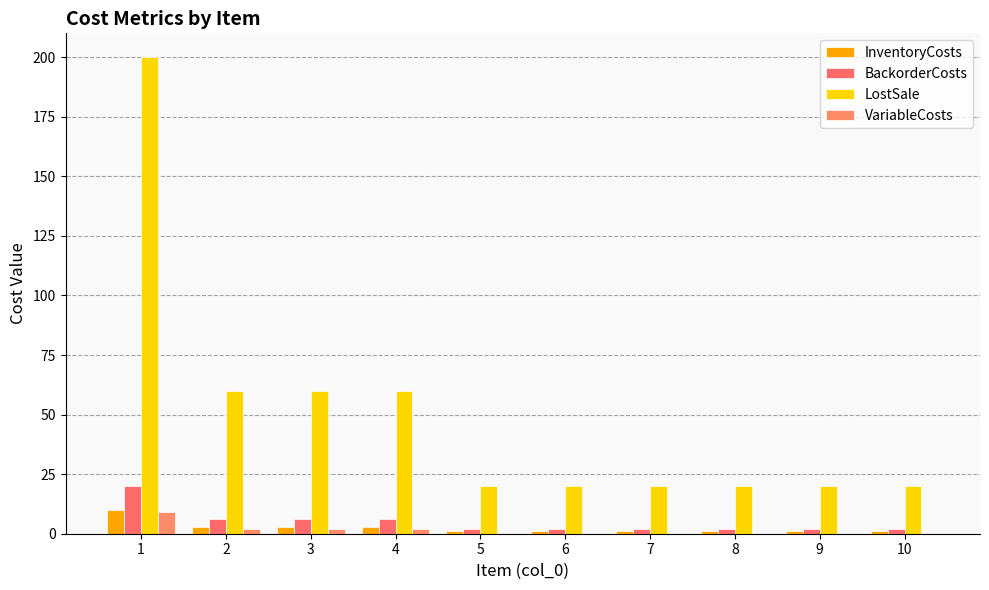

Which category has the highest value in the BackorderCosts series?

1